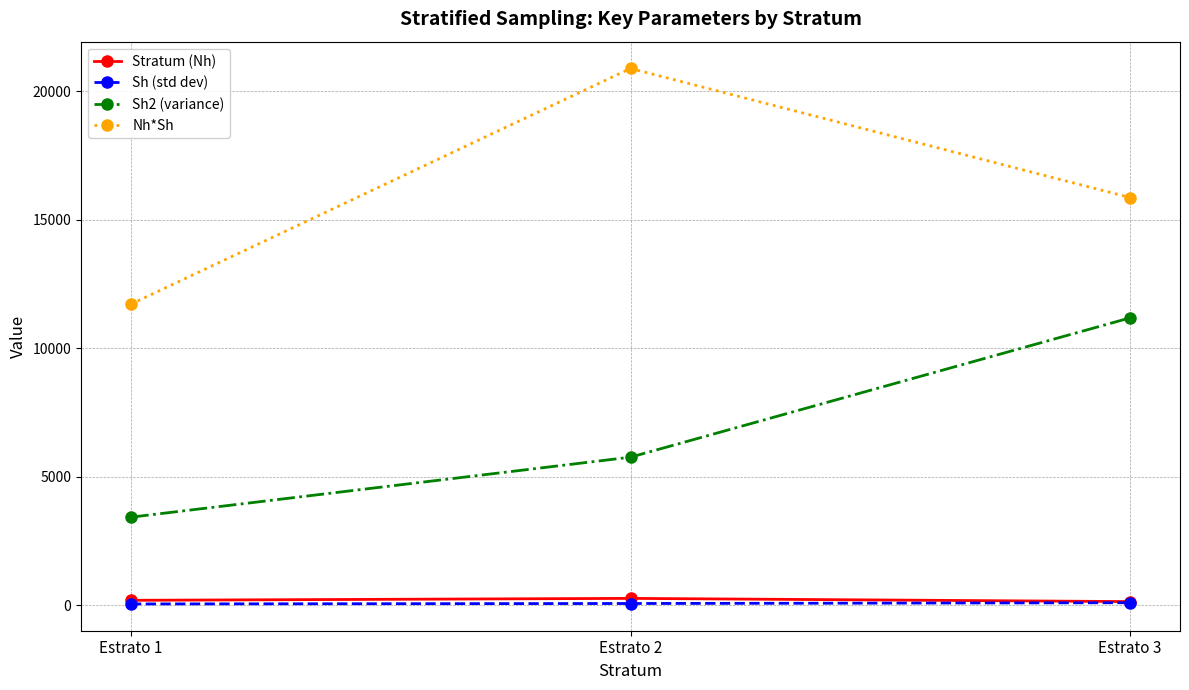

Does the chart display data point markers on the line(s)?

Yes